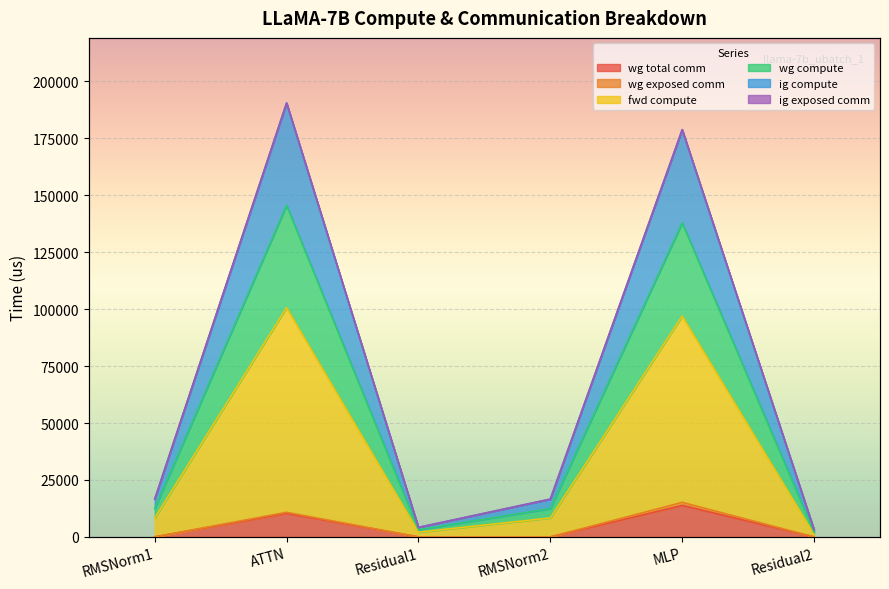

True or false: ig compute and wg total comm cross at least once.

False